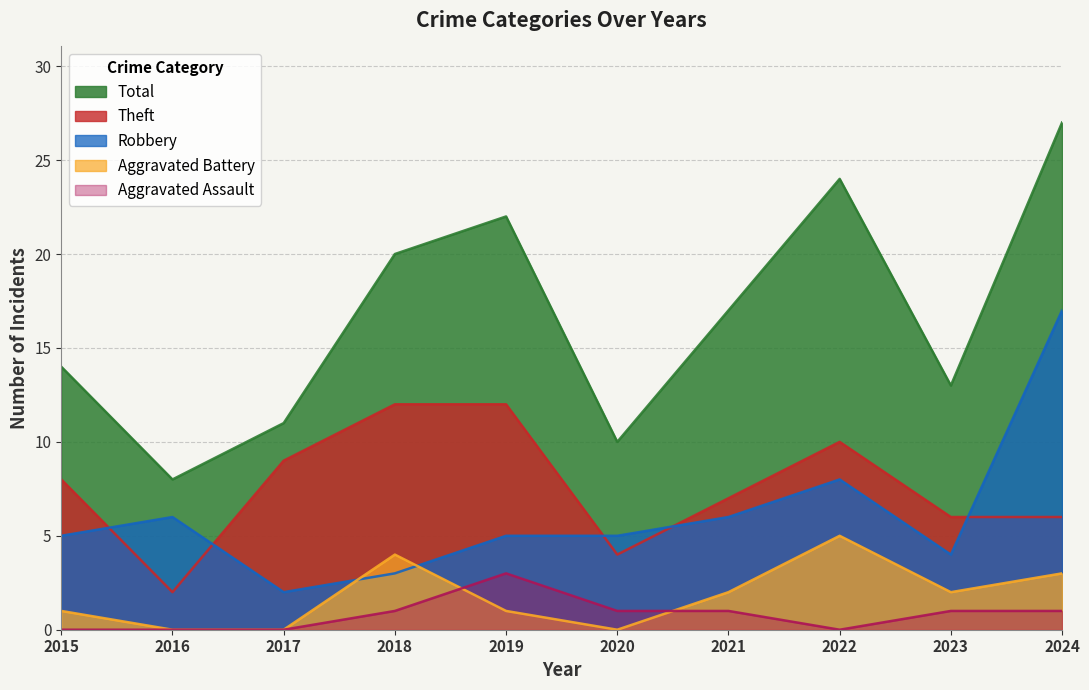

Which has a higher value, 2021 or 2016?

2021